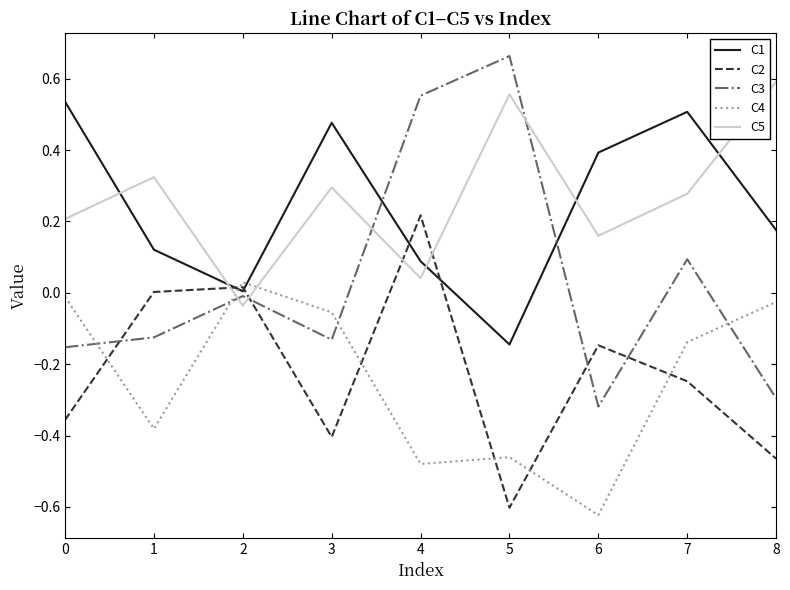

True or false: C2 and C5 cross at least once.

True